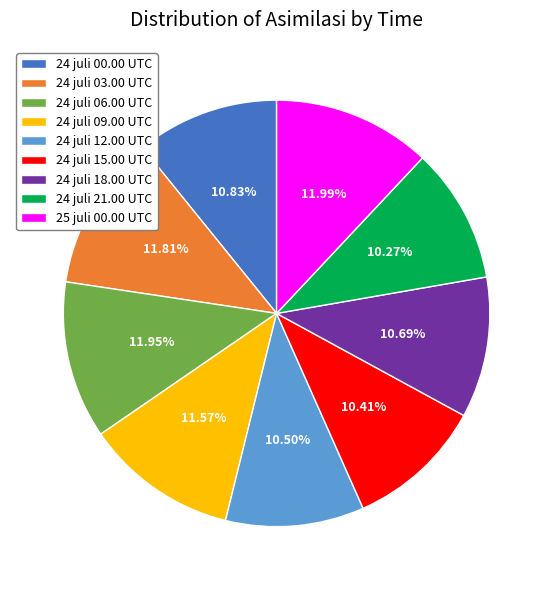

To the nearest percent, what is the difference between the largest and smallest slice percentages?

2%